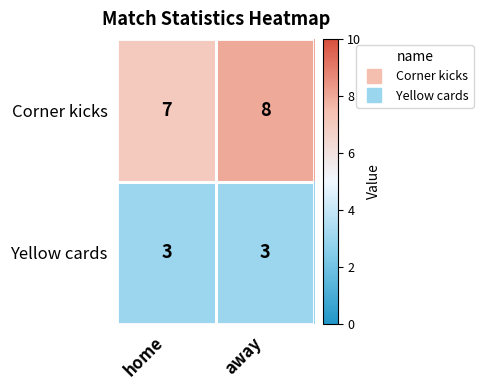

What value does the Corner kicks series have at away?

8